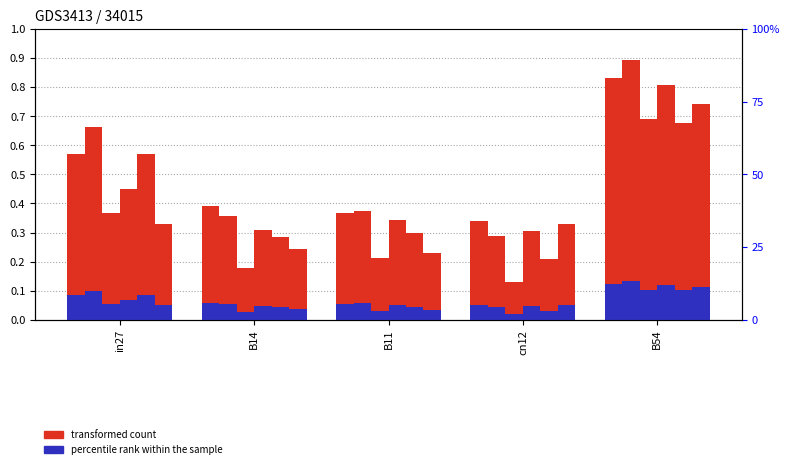

How many groups of bars are there?

5